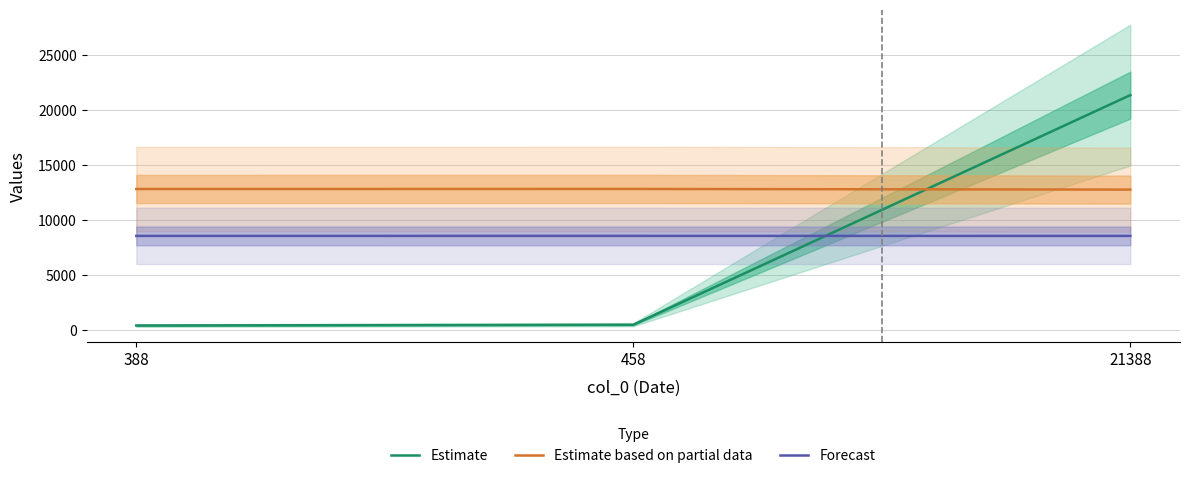

Which series has the largest total across all categories?

Estimate based on partial data